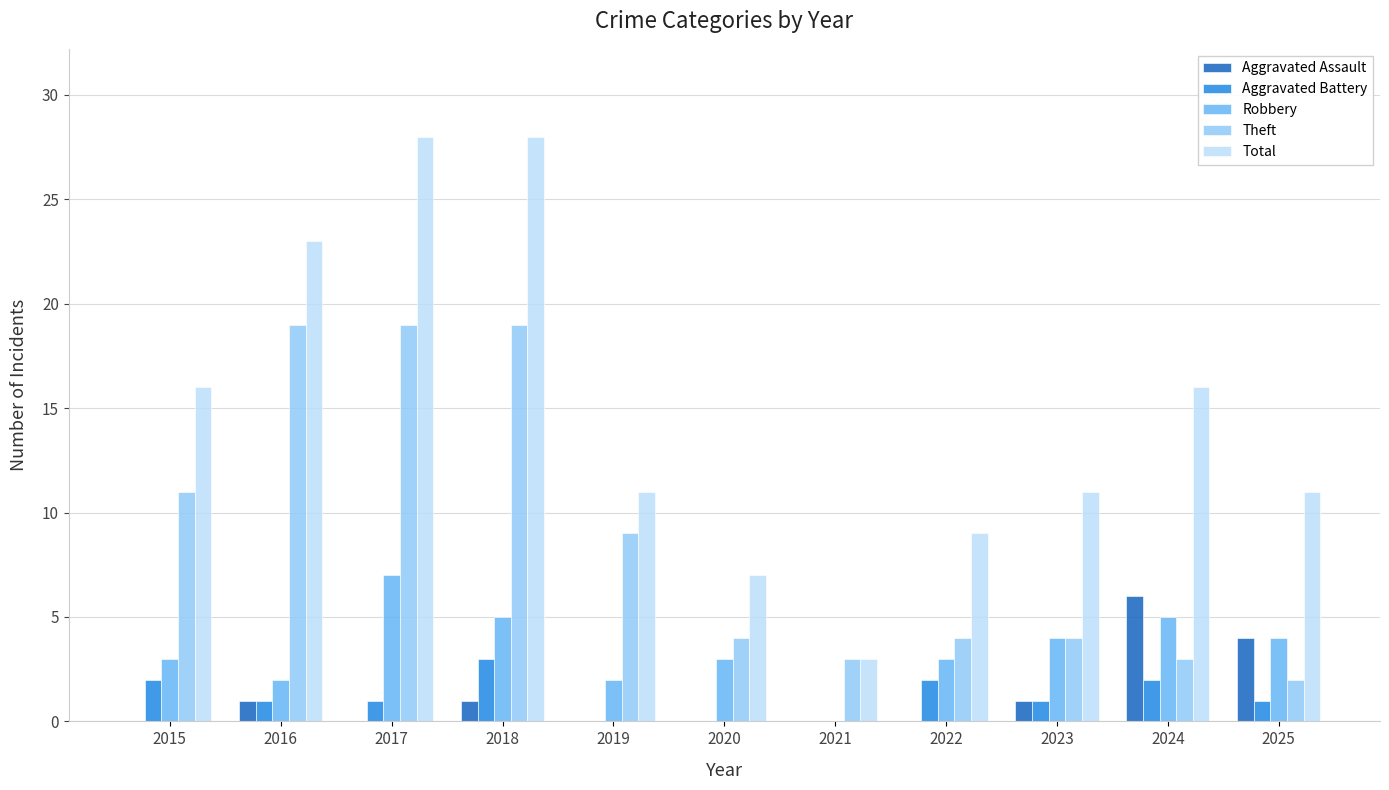

The Robbery series shows 10 at 2017. True or false?

False